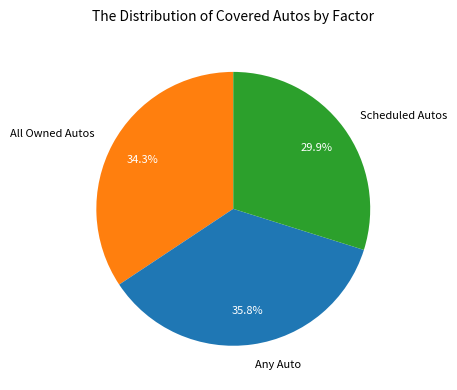

Which category has the smallest portion of the pie?

Scheduled Autos